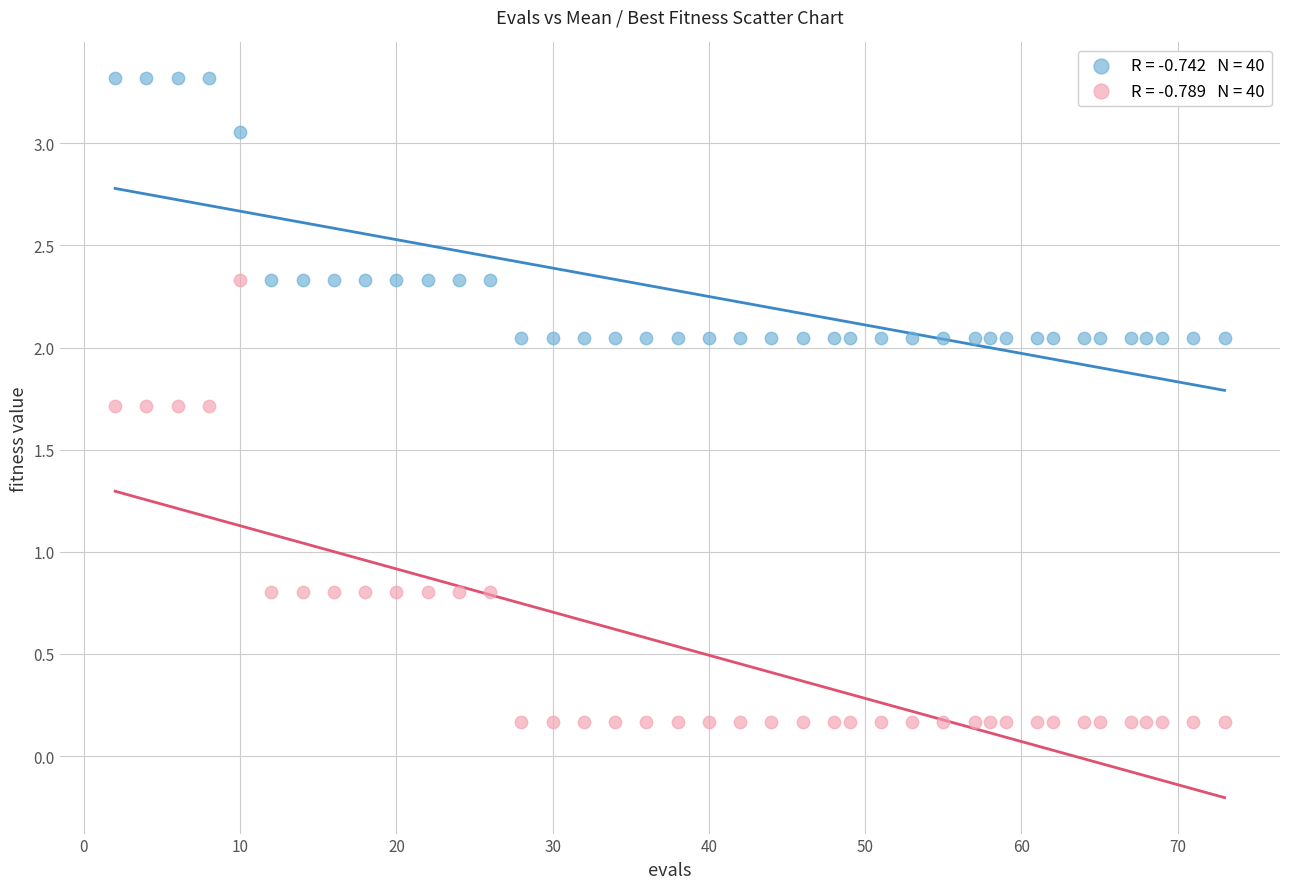

Across all data points, what is the range of X values (max minus min)?

71.0